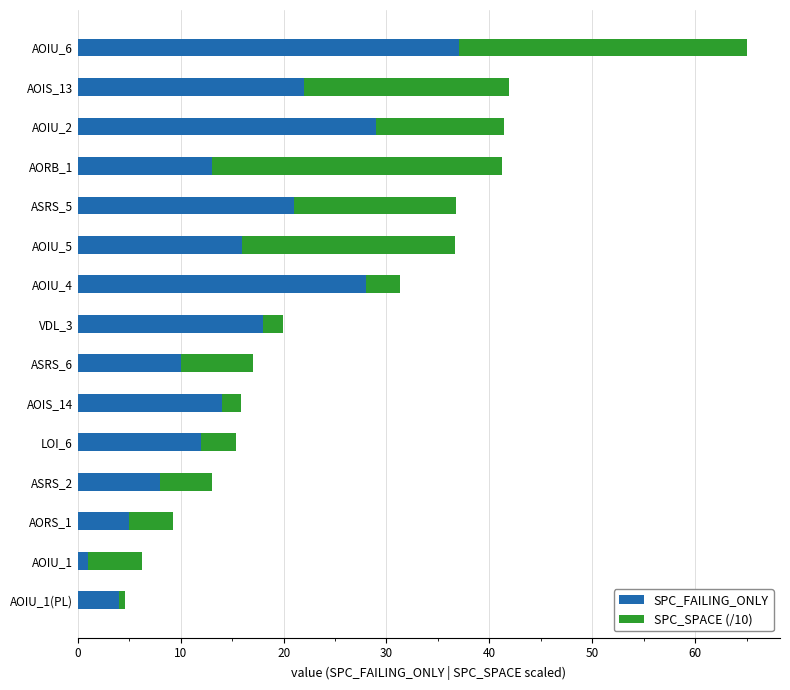

At which category is the sum across all series the highest?

AOIU_6